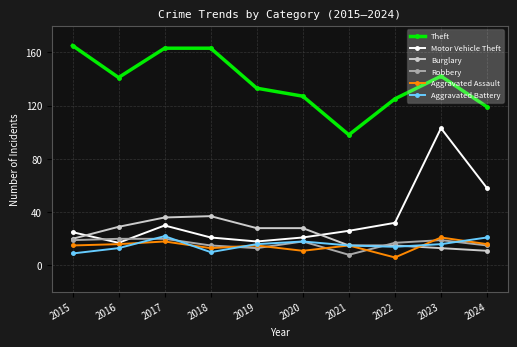

At which label does Aggravated Battery first exceed 16?

2017